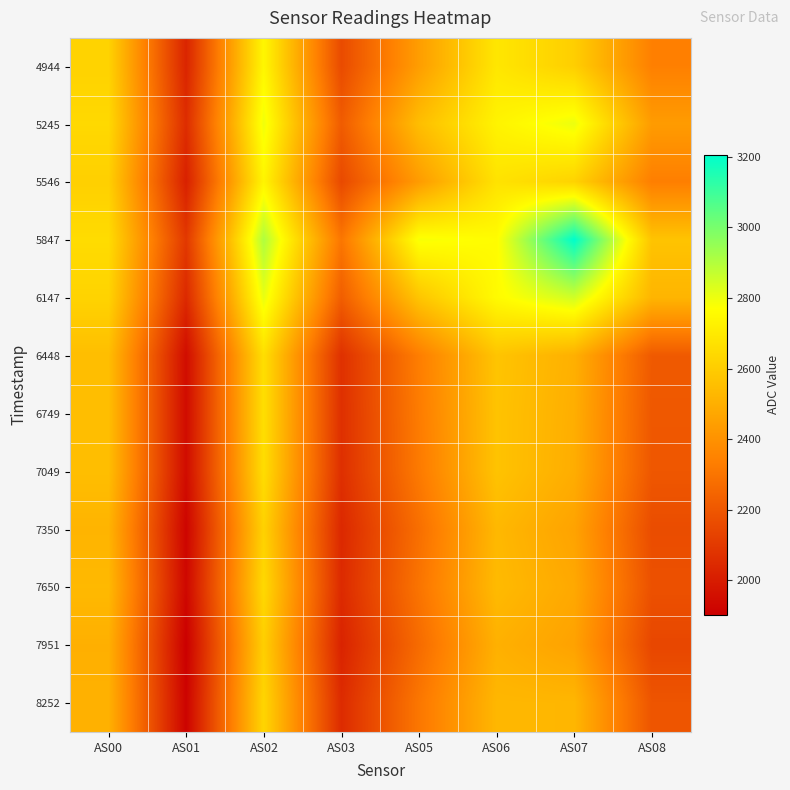

Reading right to left, what are all the values shown in this chart?

4944: AS08=2339	AS07=2607	AS06=2689	AS05=2440	AS03=2159	AS02=2743	AS01=2029	AS00=2621
5245: AS08=2434	AS07=2802	AS06=2732	AS05=2550	AS03=2216	AS02=2797	AS01=2056	AS00=2641
5546: AS08=2335	AS07=2622	AS06=2675	AS05=2433	AS03=2154	AS02=2737	AS01=2015	AS00=2611
5847: AS08=2569	AS07=3205	AS06=2762	AS05=2782	AS03=2306	AS02=2906	AS01=2095	AS00=2652
6147: AS08=2520	AS07=2851	AS06=2757	AS05=2575	AS03=2223	AS02=2809	AS01=2044	AS00=2623
6448: AS08=2210	AS07=2503	AS06=2572	AS05=2332	AS03=2070	AS02=2662	AS01=1948	AS00=2550
6749: AS08=2203	AS07=2497	AS06=2568	AS05=2326	AS03=2067	AS02=2662	AS01=1944	AS00=2552
7049: AS08=2200	AS07=2493	AS06=2568	AS05=2319	AS03=2065	AS02=2657	AS01=1945	AS00=2551
7350: AS08=2165	AS07=2459	AS06=2531	AS05=2280	AS03=2041	AS02=2618	AS01=1920	AS00=2516
7650: AS08=2179	AS07=2478	AS06=2539	AS05=2299	AS03=2048	AS02=2643	AS01=1929	AS00=2534
7951: AS08=2145	AS07=2456	AS06=2505	AS05=2268	AS03=2024	AS02=2608	AS01=1902	AS00=2502
8252: AS08=2193	AS07=2525	AS06=2527	AS05=2308	AS03=2051	AS02=2630	AS01=1915	AS00=2507